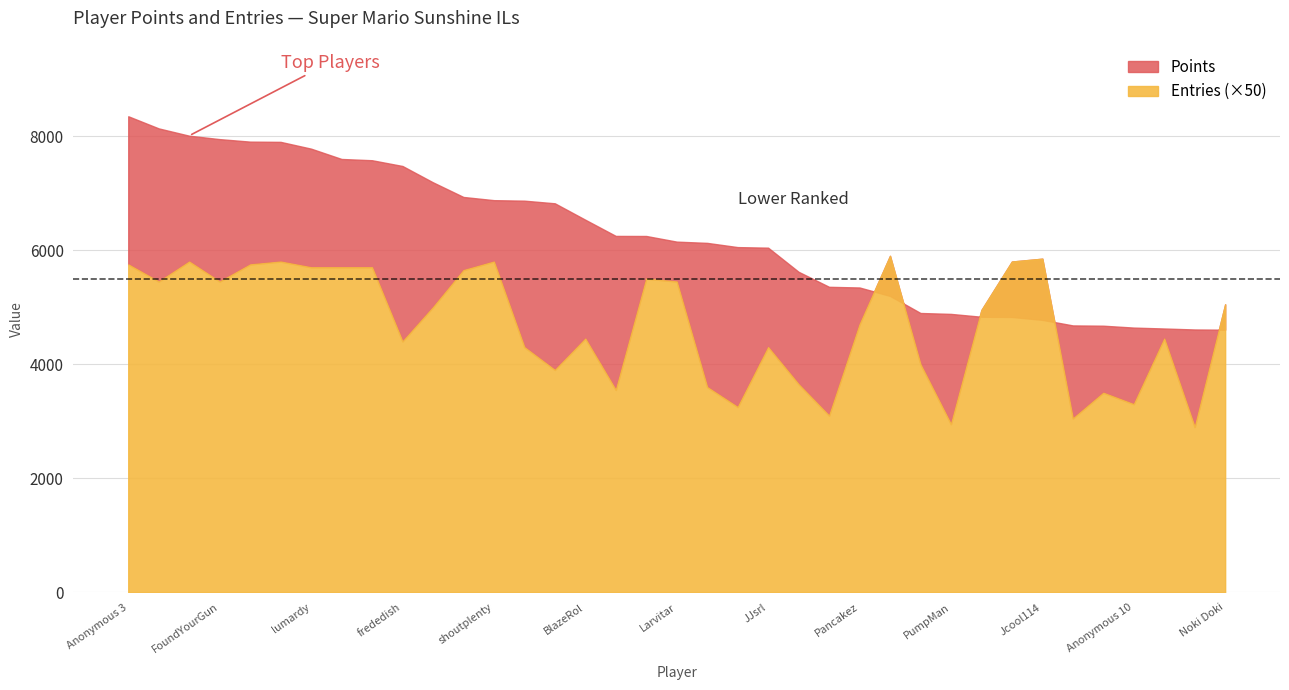

The value of Points at Skitch is 3668. True or false?

False